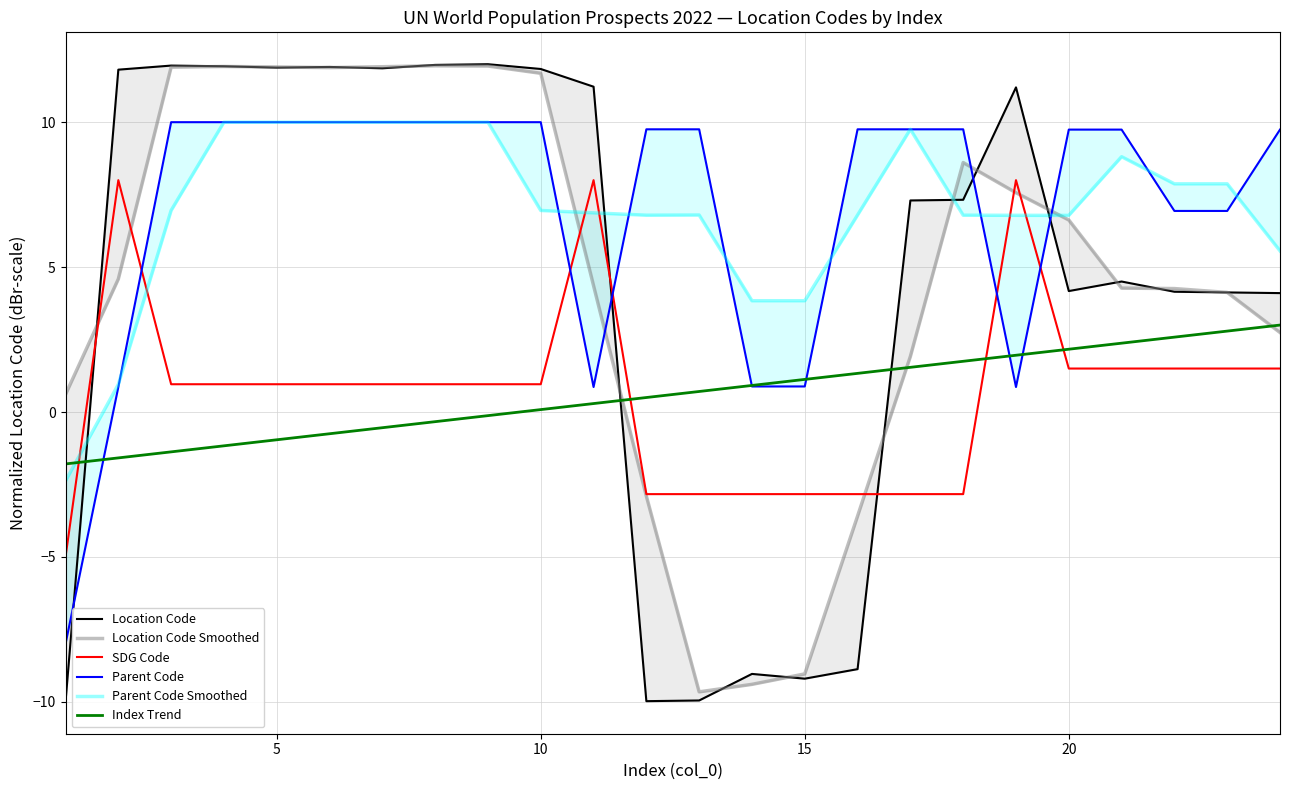

How many times do Index Trend and SDG Code cross each other?

4